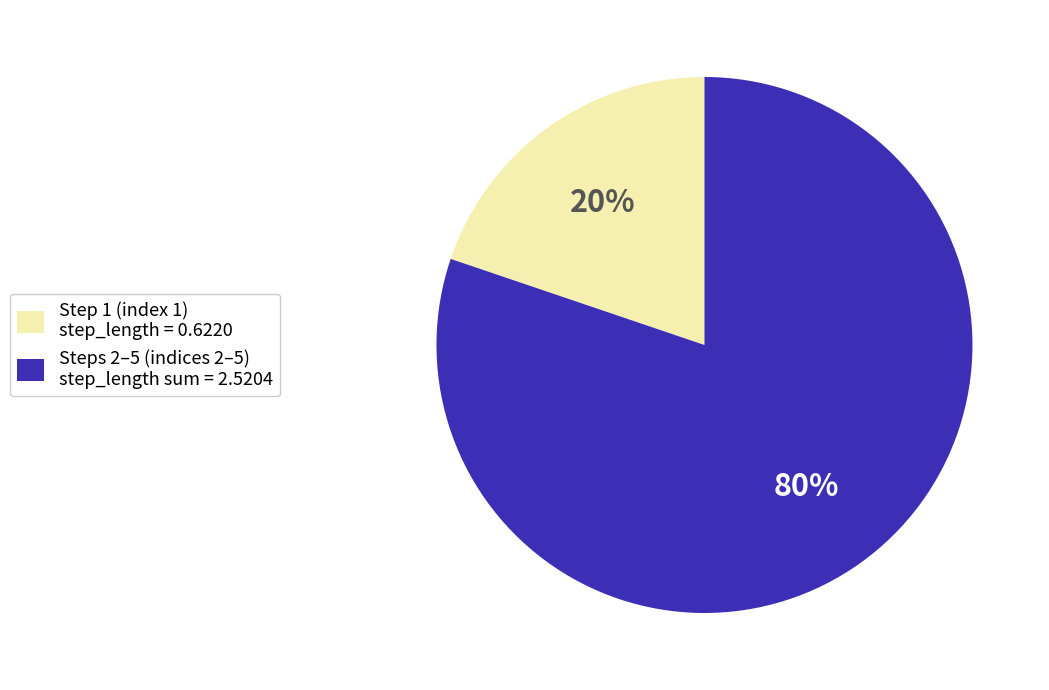

Is there any slice that represents more than half of the pie?

Yes